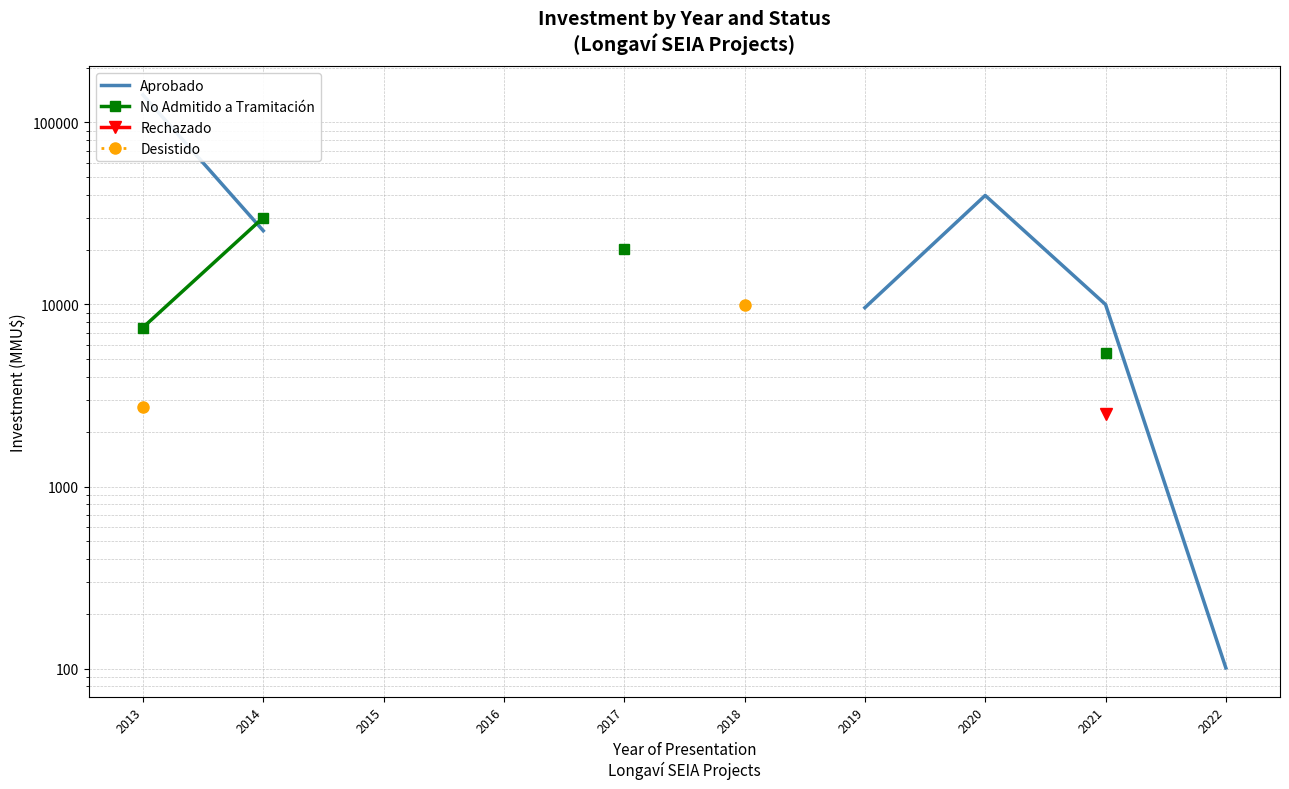

How many lines are shown in the chart?

4